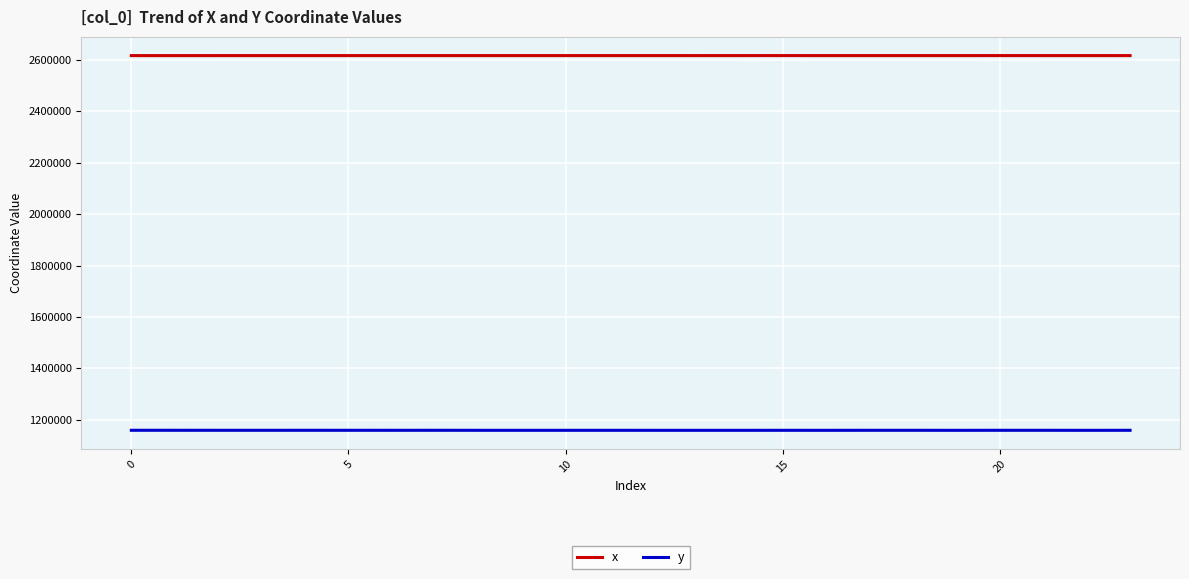

What is the highest value of the y series?

1159531.0